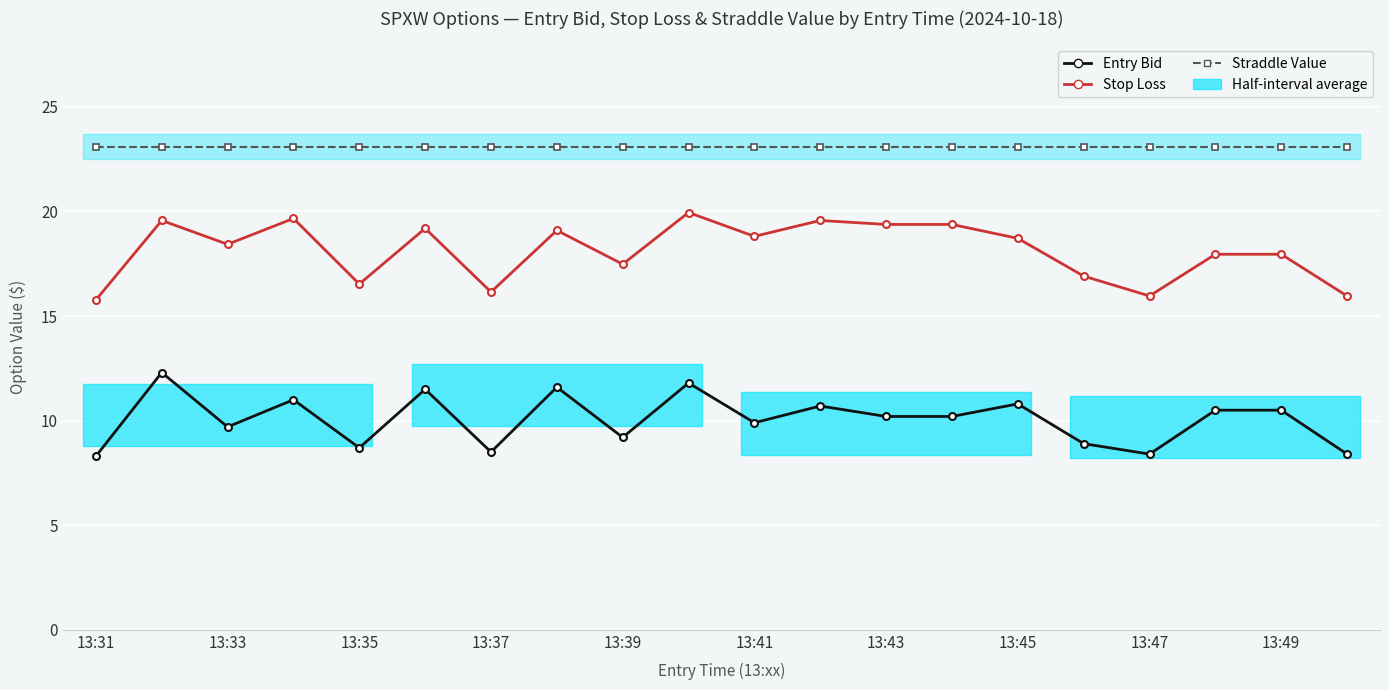

Reading left to right, transcribe all the data shown in this chart.

Entry Bid: 8.3	12.3	9.7	11.0	8.7	11.5	8.5	11.6	9.2	11.8	9.9	10.7	10.2	10.2	10.8	8.9	8.4	10.5	10.5	8.4
Stop Loss: 15.8	19.6	18.4	19.7	16.5	19.2	16.1	19.1	17.5	19.9	18.8	19.6	19.4	19.4	18.7	16.9	16.0	18.0	18.0	16.0
Straddle Value: 23.1	23.1	23.1	23.1	23.1	23.1	23.1	23.1	23.1	23.1	23.1	23.1	23.1	23.1	23.1	23.1	23.1	23.1	23.1	23.1